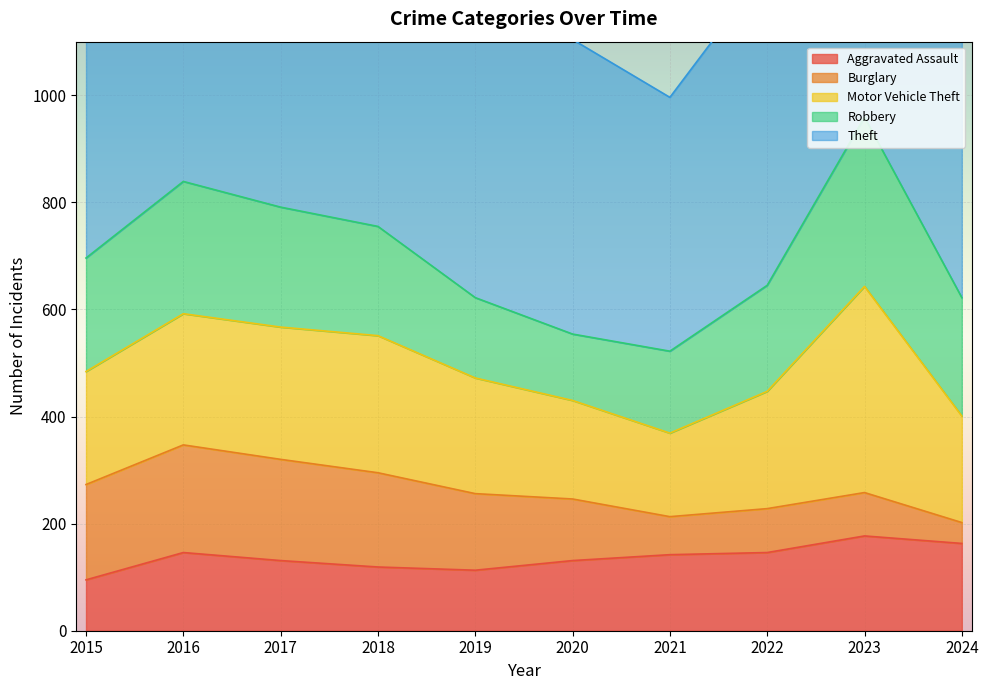

The value of Robbery at 2019 is 83. True or false?

False